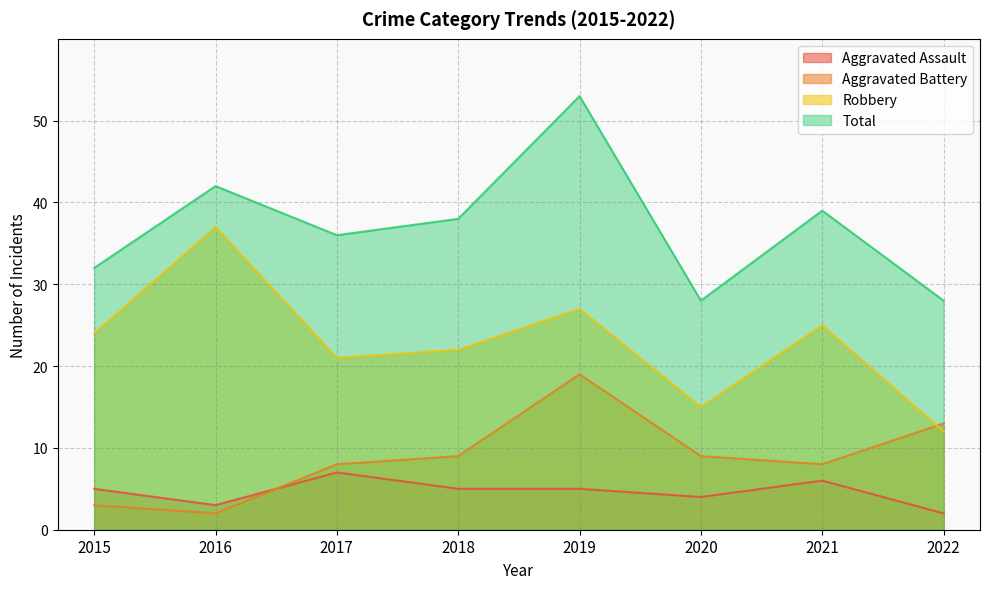

What is the difference between the second highest and minimum values in the Total series?

14